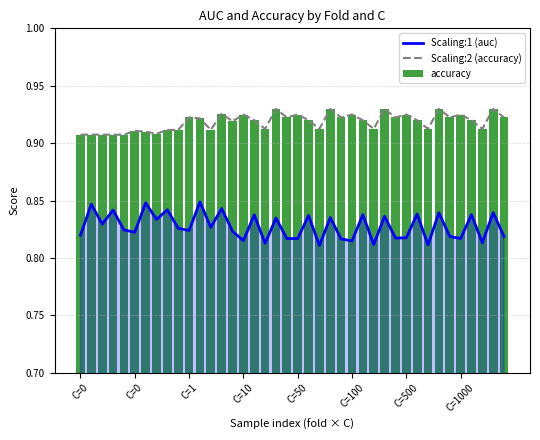

How many Scaling:2 (accuracy) values are between 0 and 1?

40